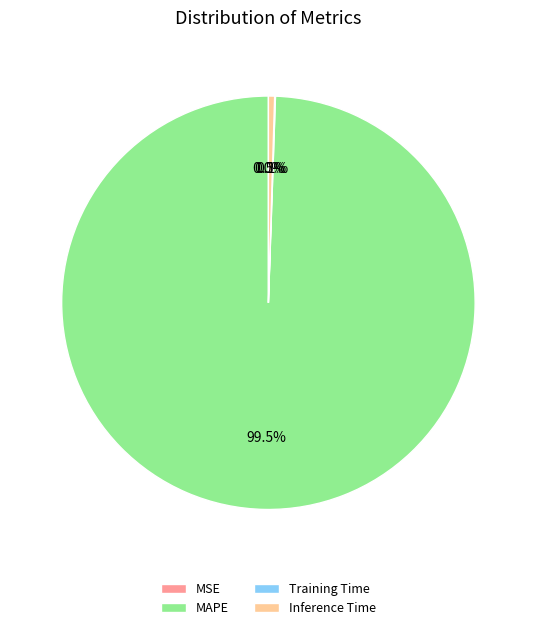

Is it true that Inference Time is 8% of the pie?

False